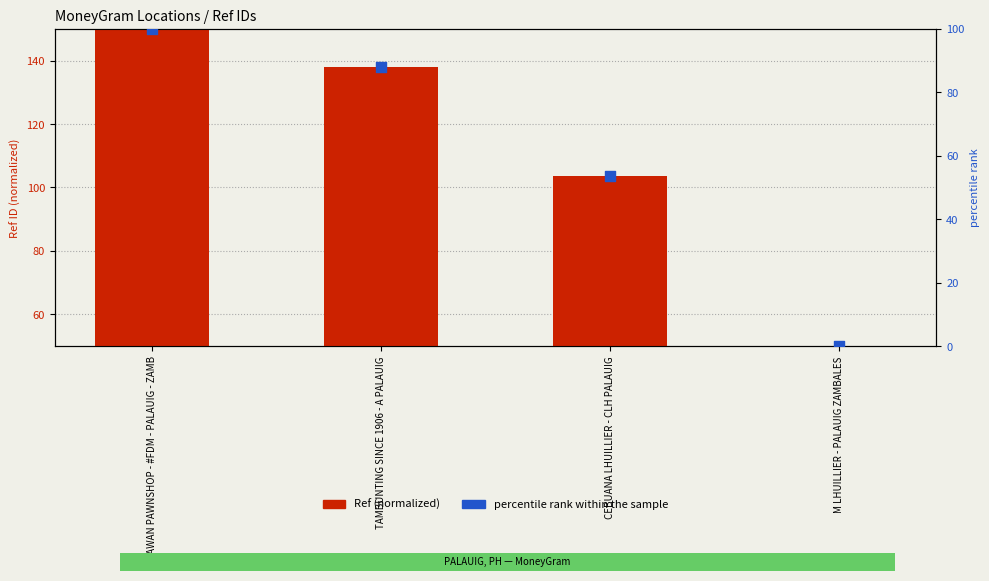

At which category is the sum across all series the highest?

PALAWAN PAWNSHOP - #FDM - PALAUIG - ZAMB